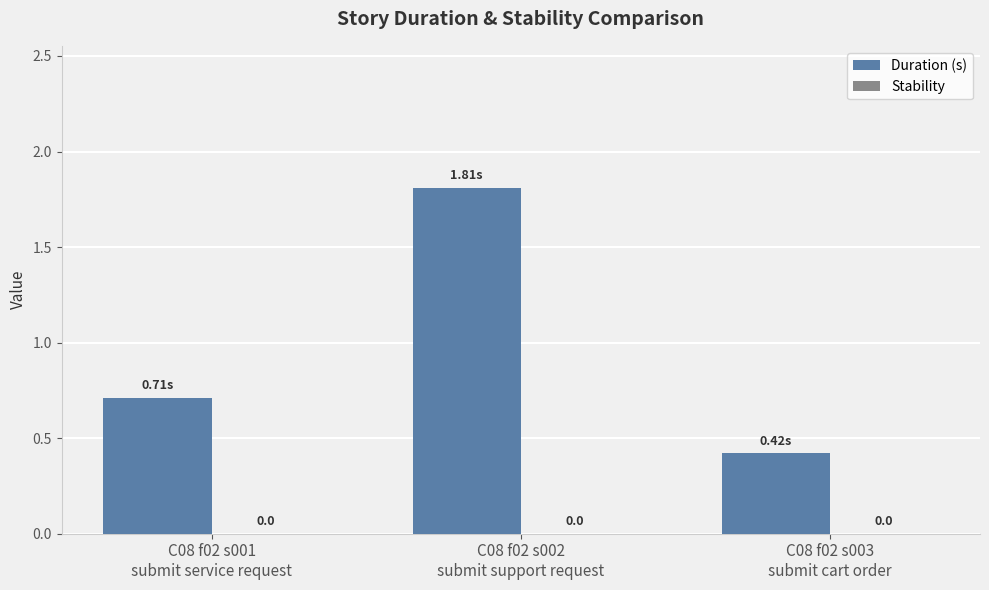

Are the bars horizontal?

No